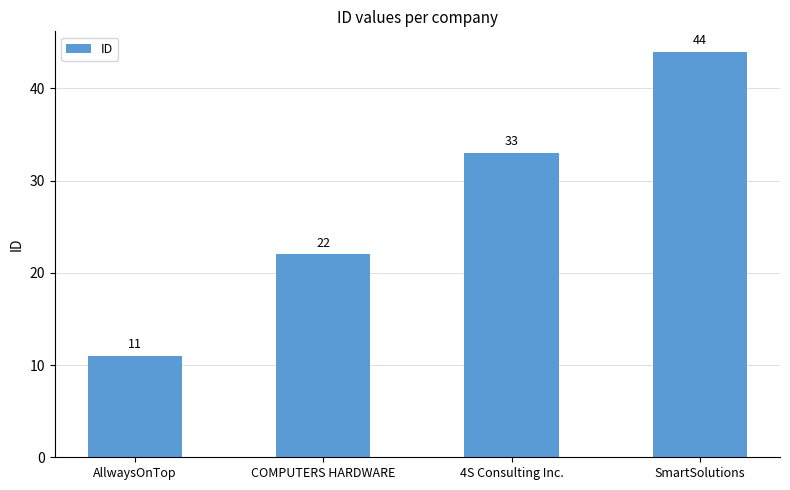

The chart shows a value of 11 at AllwaysOnTop. True or false?

True